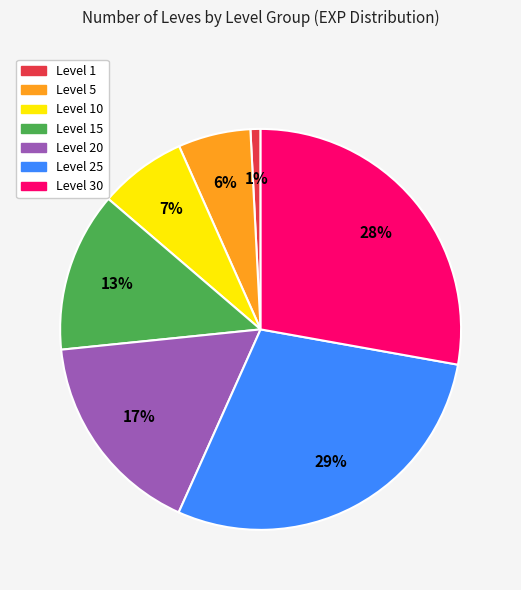

To the nearest percent, what is the difference between the largest and smallest slice percentages?

28%